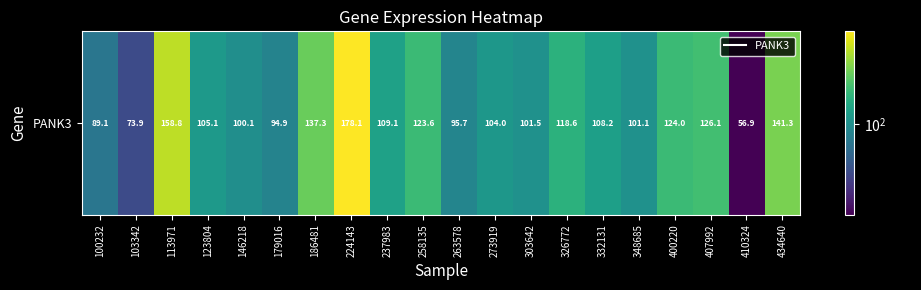

What is the average value?

112.4